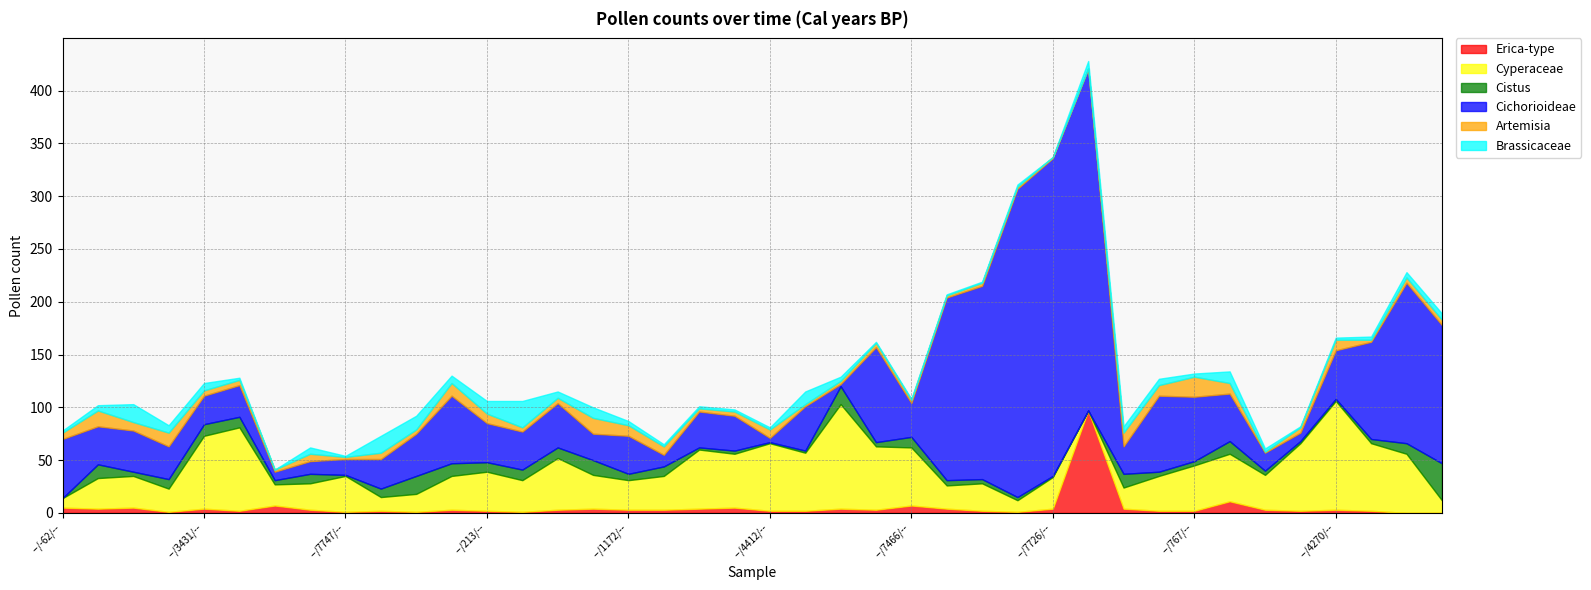

True or false: Brassicaceae has a value of 6 at --/-29/--.

True